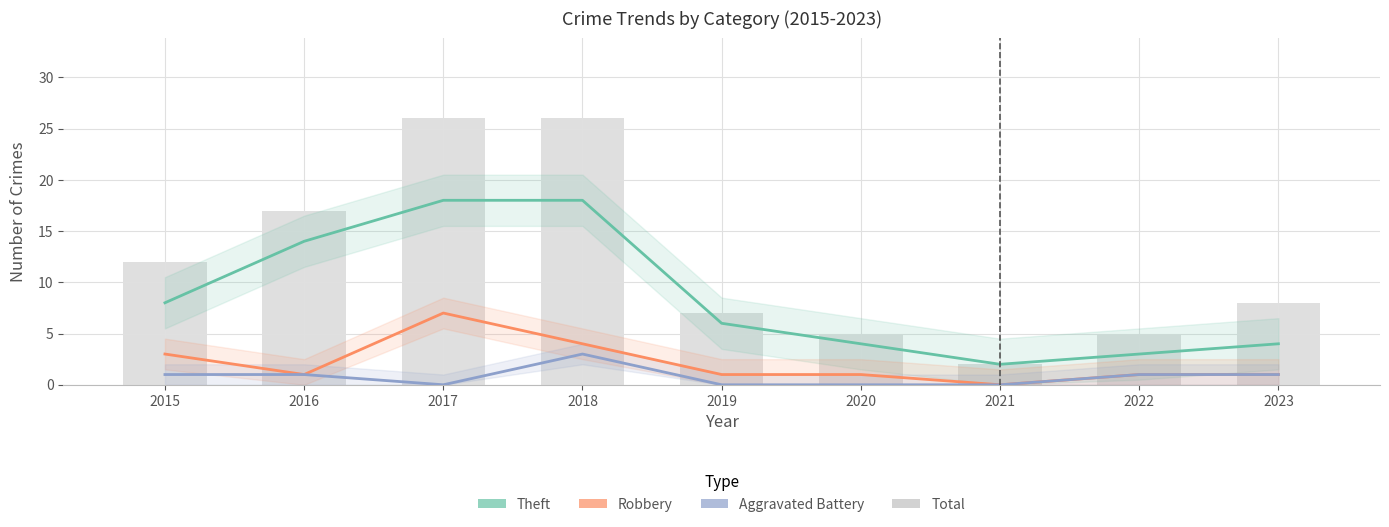

Is the value of Total at 2016 greater than the value of Aggravated Battery at 2018?

Yes